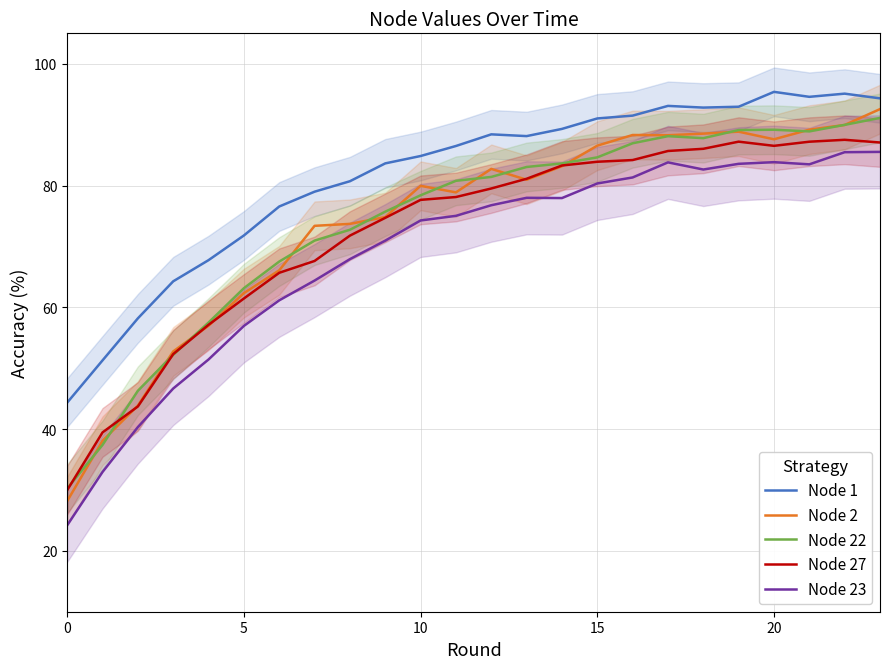

Which category has the highest value across all series?

20